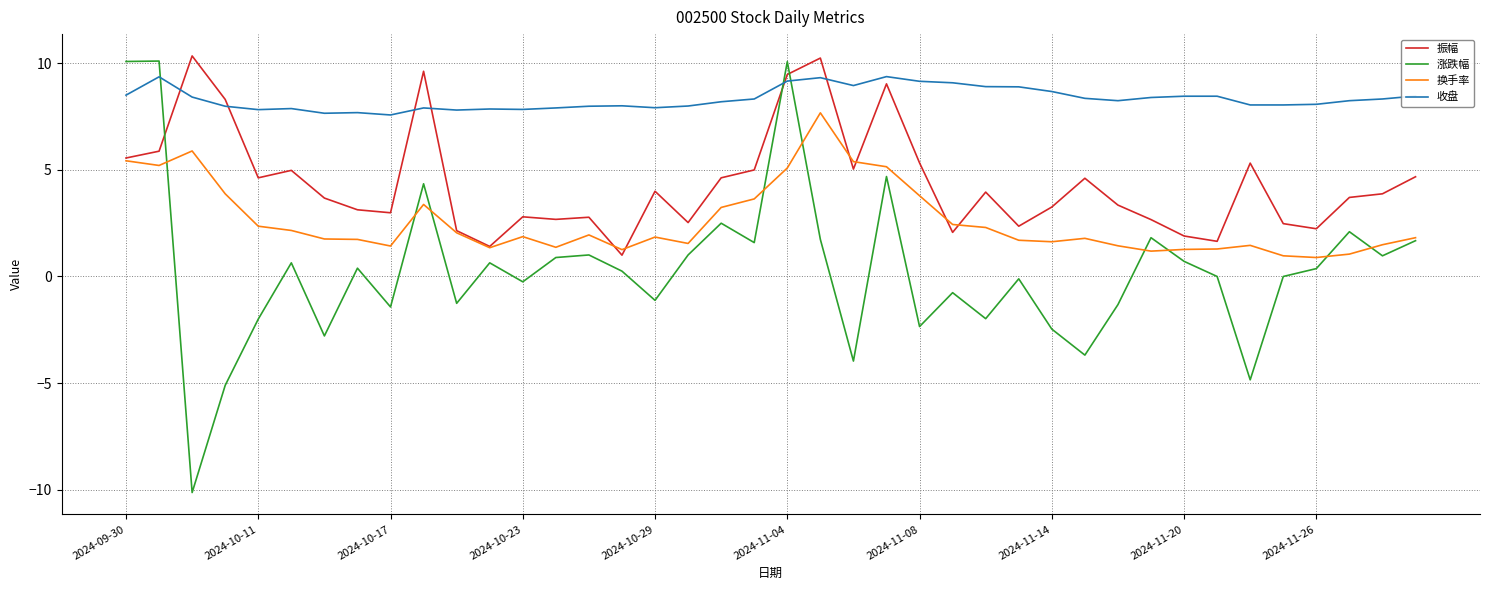

What is the sum of all 涨跌幅 values?

12.0